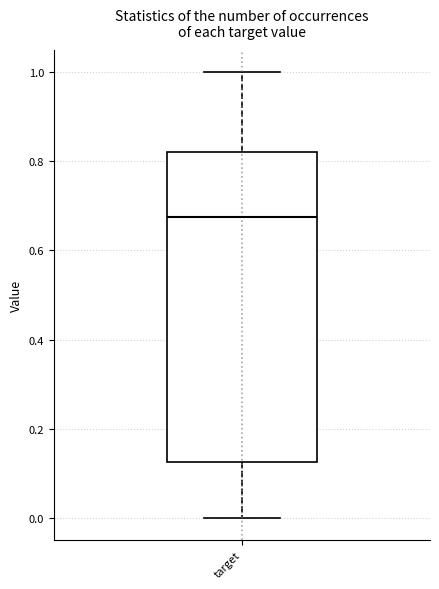

Transcribe this box plot: give where the median line is, the range the box spans, and where the two whiskers end, as read against the y-axis. The values are not printed on the chart, so give them approximately, as read against the axis.

median 0.68, box 0.12 to 0.82, whiskers 0.00 to 1.00